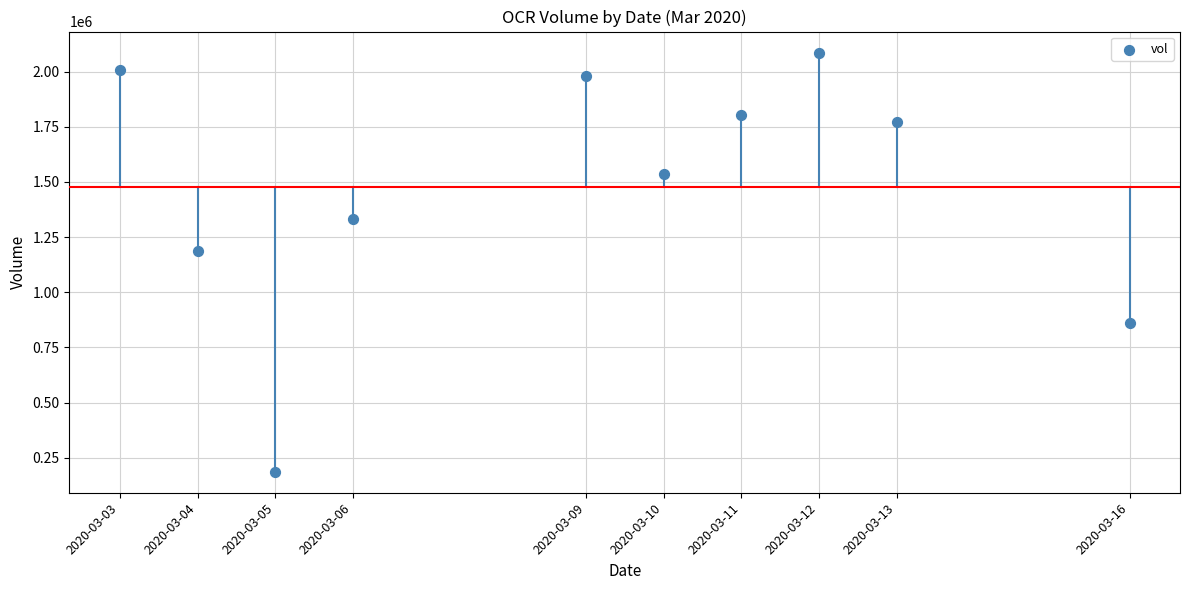

What is the average Y value?

1475820